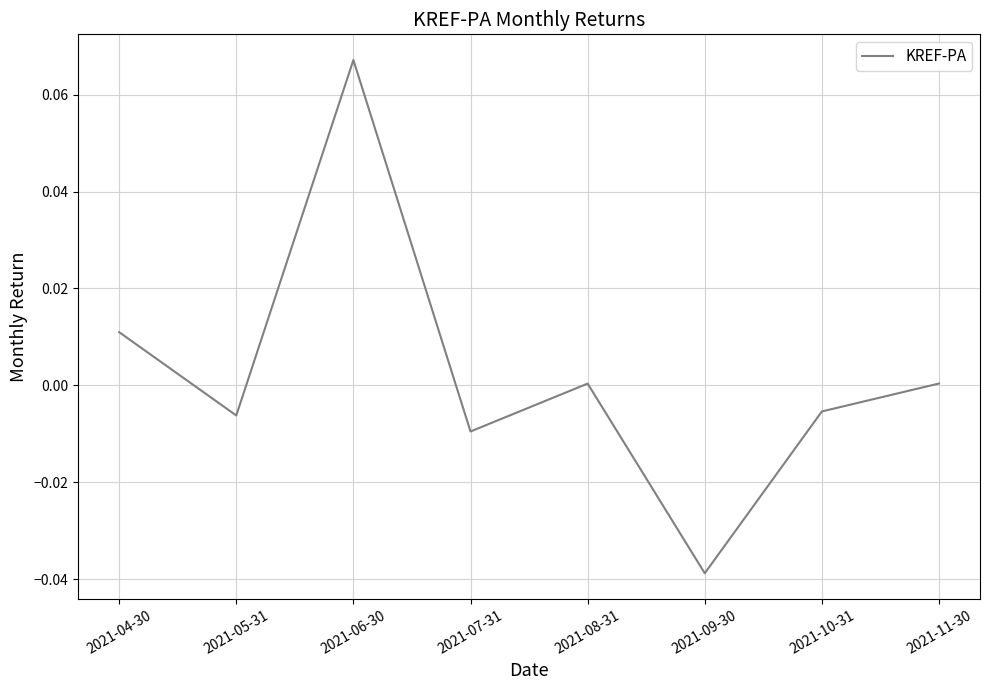

True or false: the data has more than 2 interior local peaks.

False